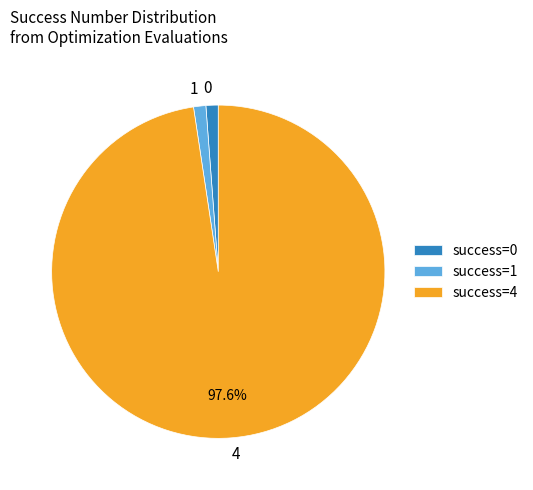

How many segments does this pie chart have?

3